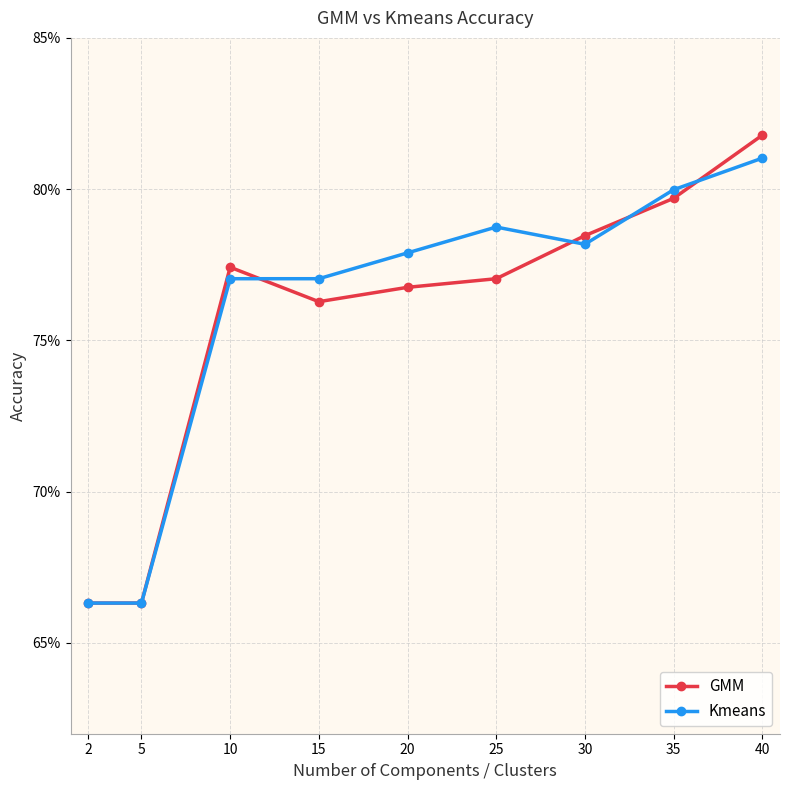

What are all the series names shown in the legend?

GMM, Kmeans